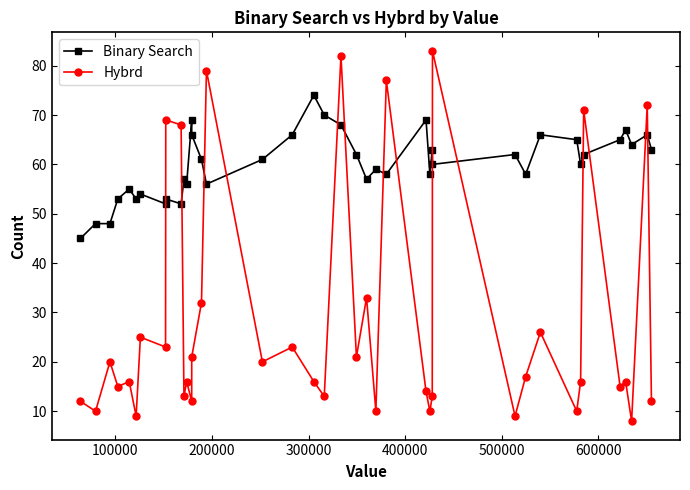

Rank the series by their maximum value, from highest to lowest.

Hybrd, Binary Search